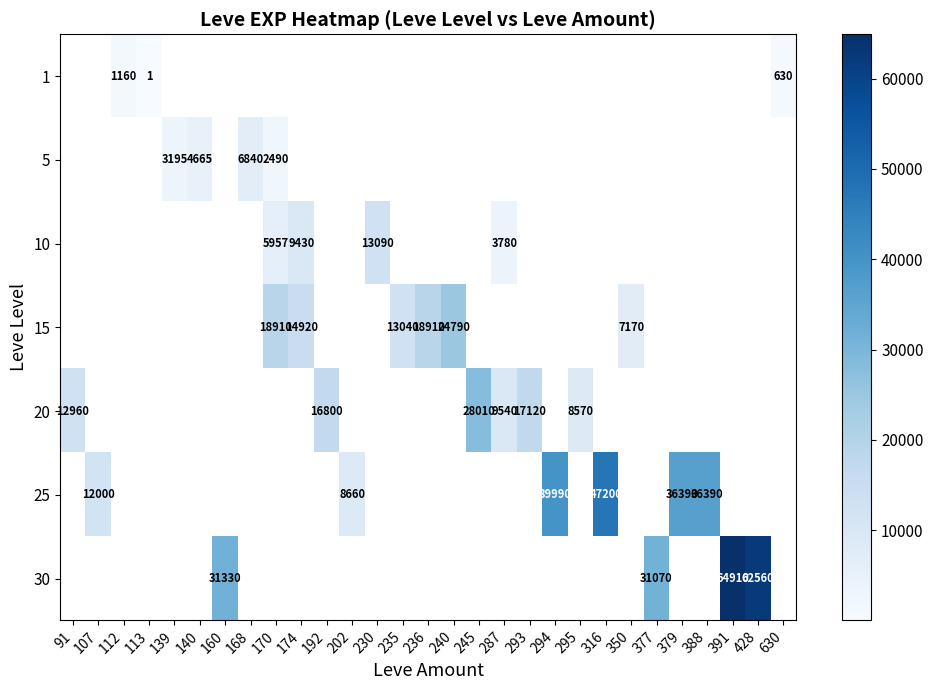

List the labels in order of row_0 value, smallest first.

113, 139, 140, 160, 168, 170, 174, 192, 202, 230, 235, 236, 240, 245, 287, 293, 294, 295, 316, 350, 377, 379, 388, 391, 428, 630, 91, 107, 112